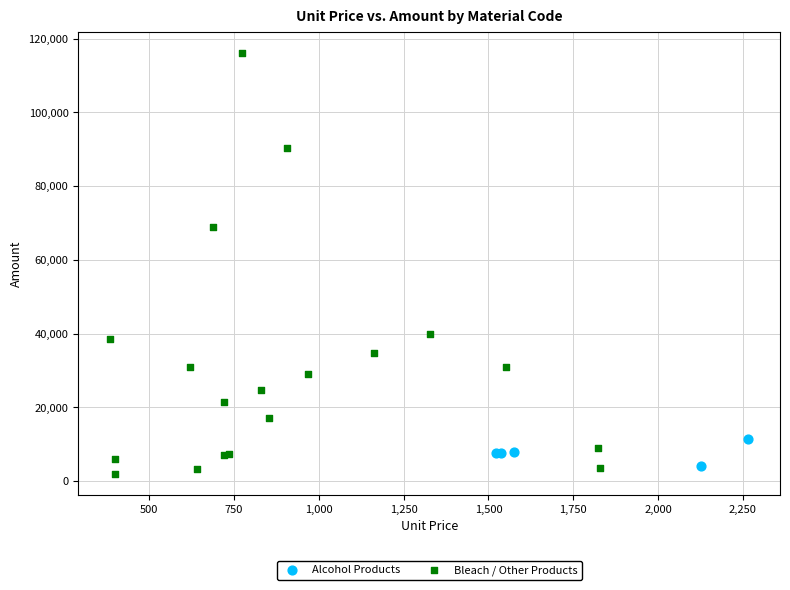

Which series contains the highest Y value?

Bleach / Other Products